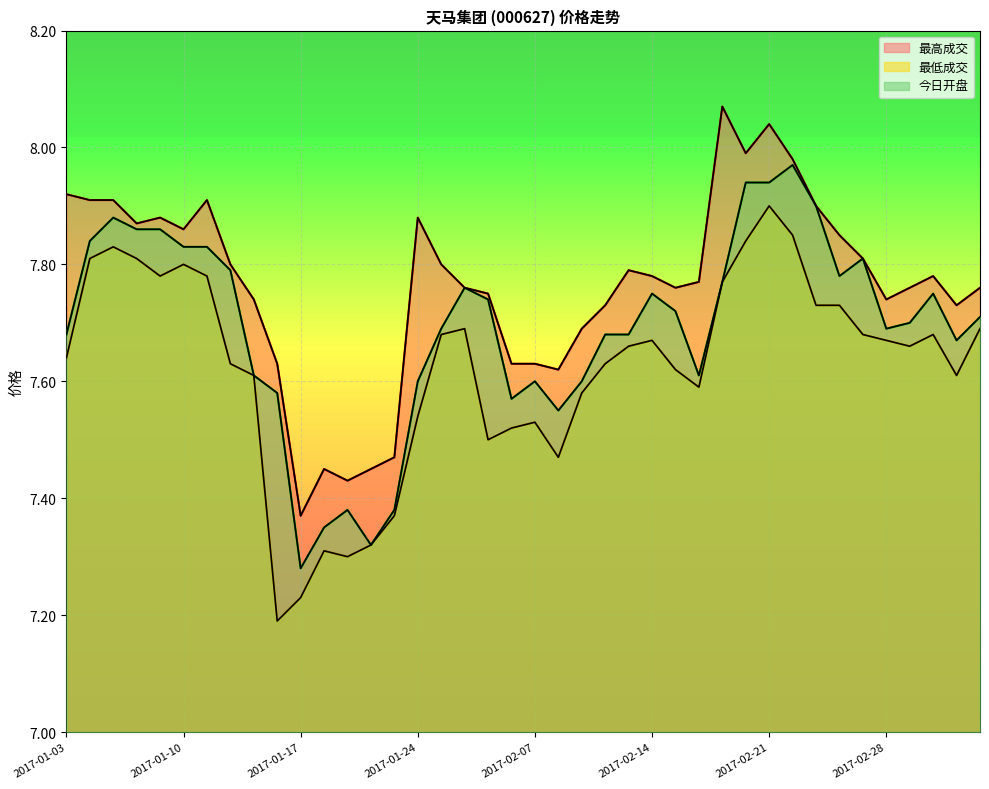

What is the total value across all series at 2017-01-04?

23.6